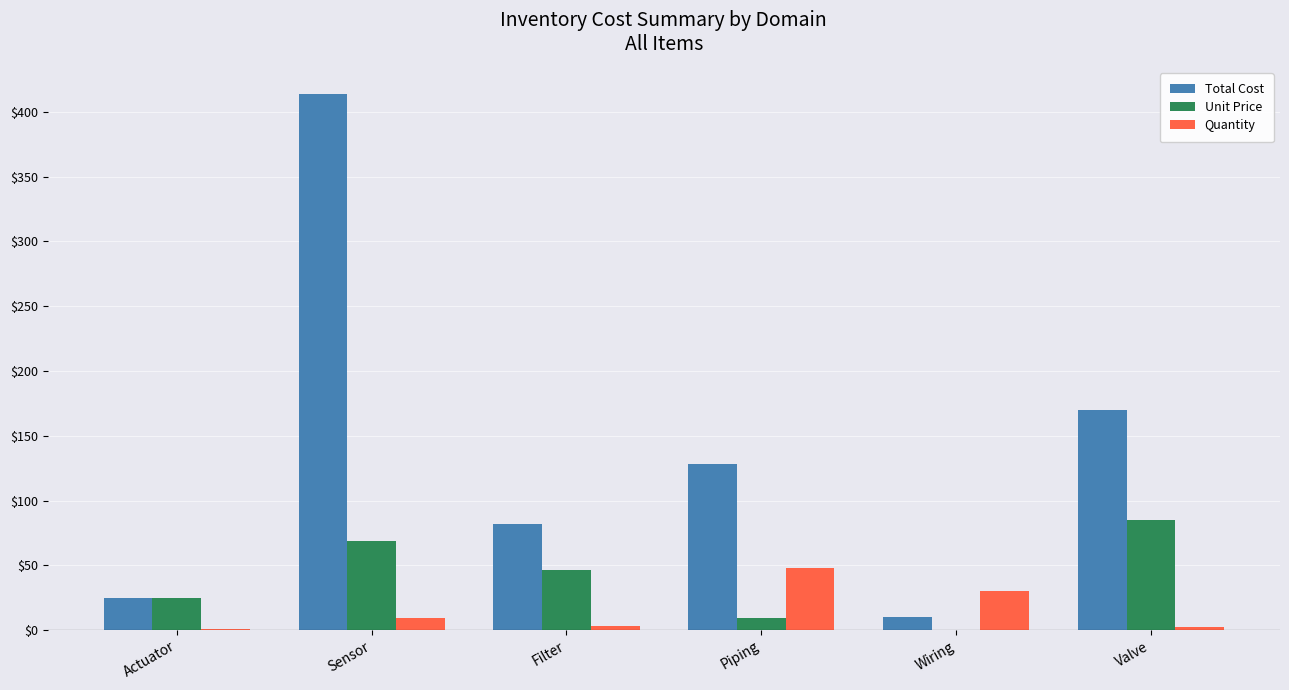

How many groups of bars are there?

6